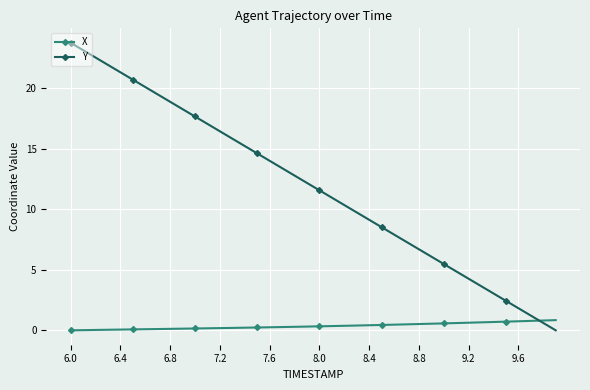

What is the value of the X point at the 39th from the left?

0.8